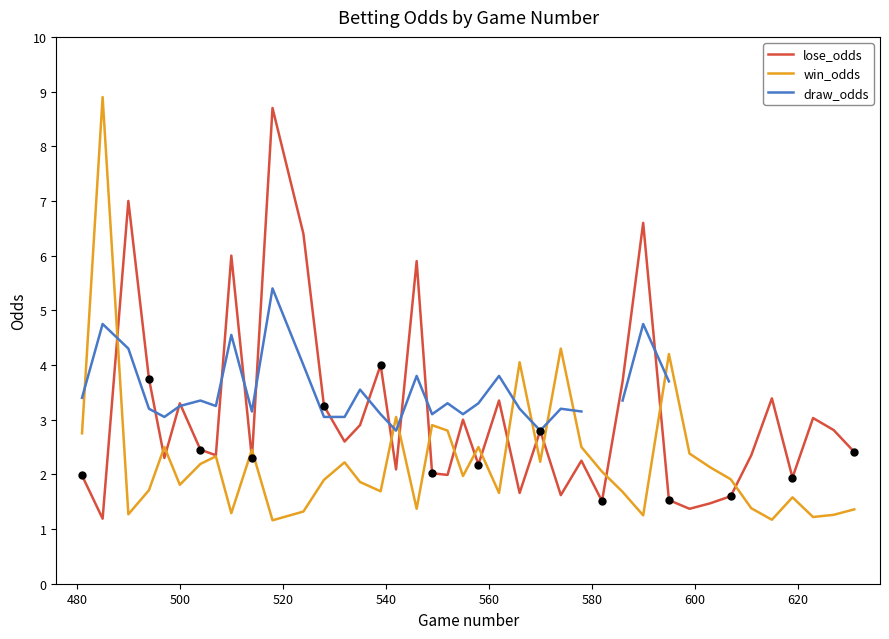

How many times do lose_odds and draw_odds cross each other?

13